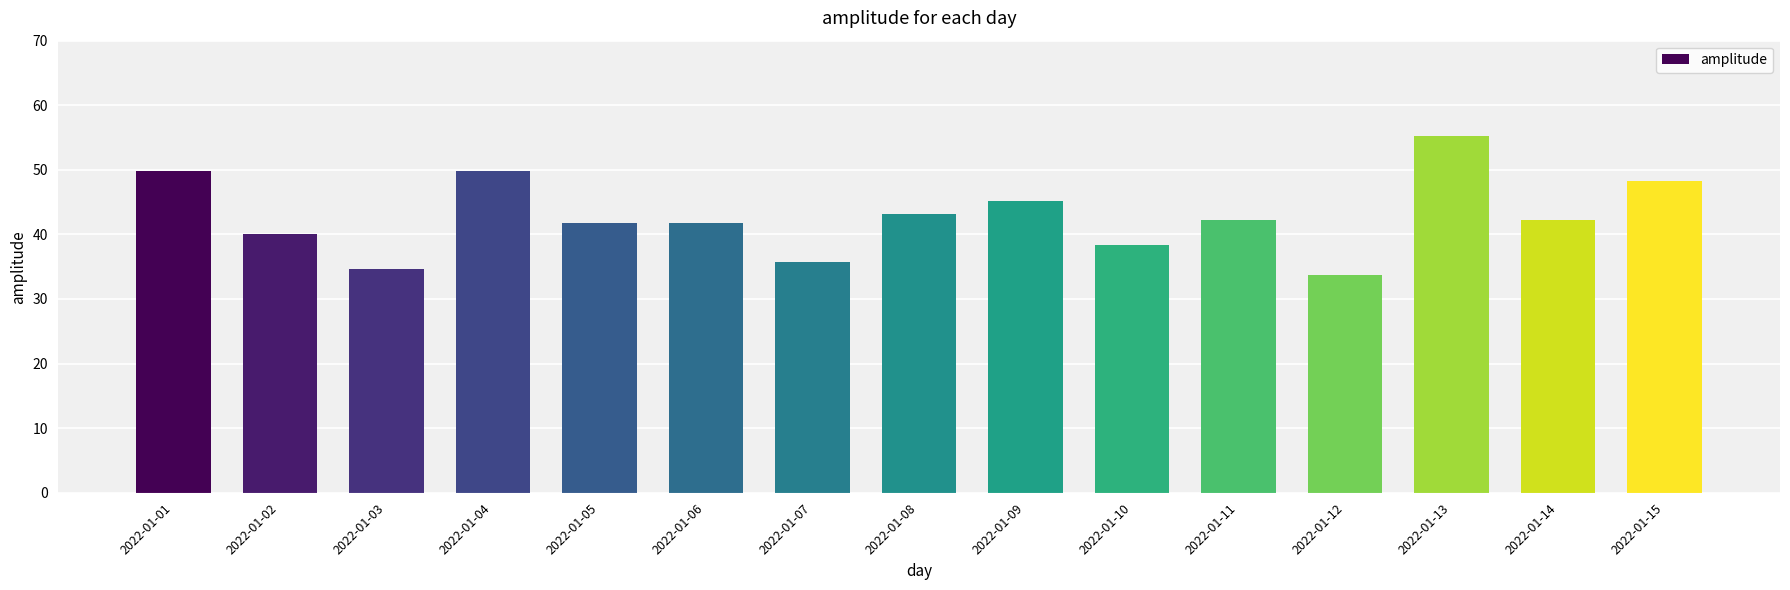

Approximately how many times larger is the value at 2022-01-04 compared to 2022-01-12?

1.5